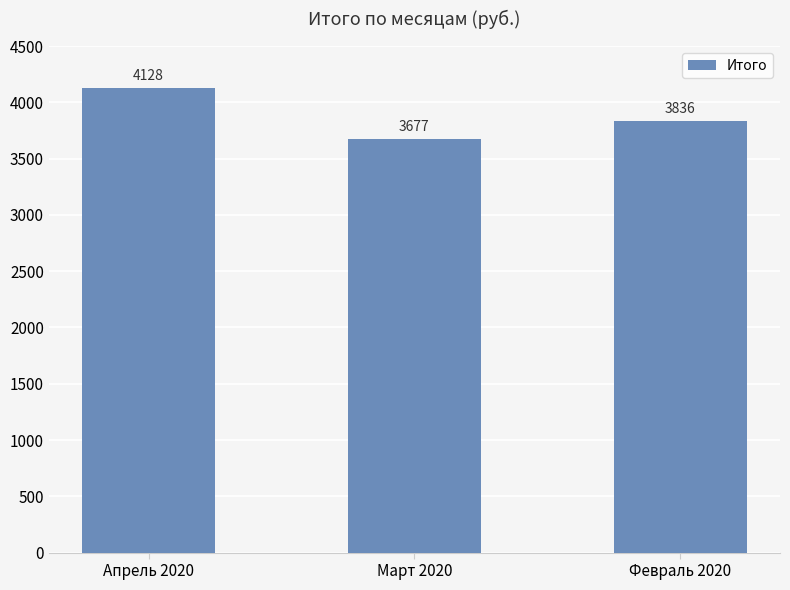

What is the difference between the values at Март 2020 and Февраль 2020?

159.0